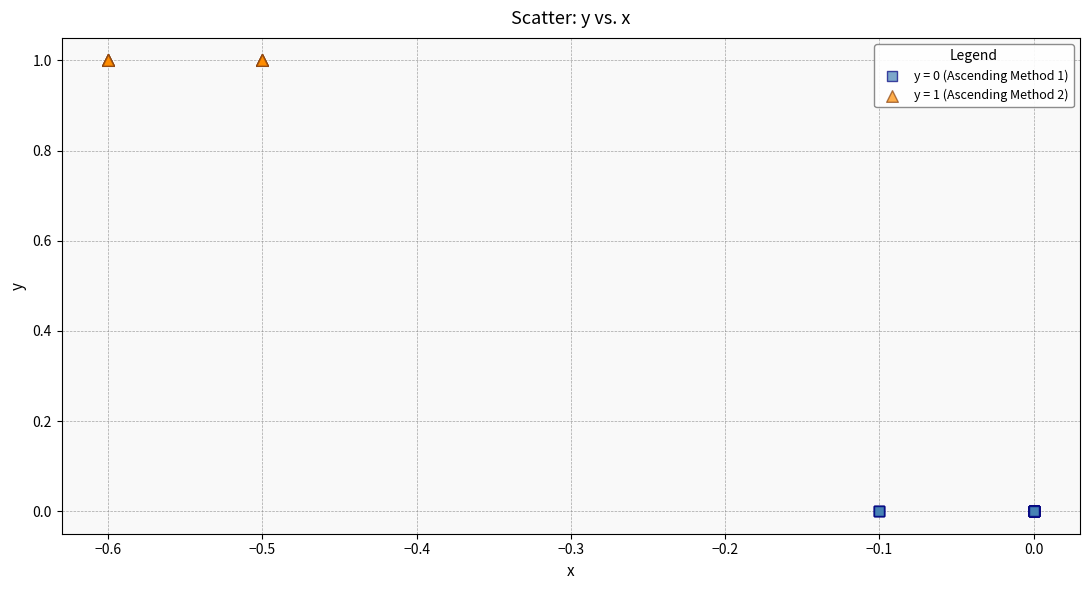

Which series contains the lowest Y value?

y = 0 (Ascending Method 1)